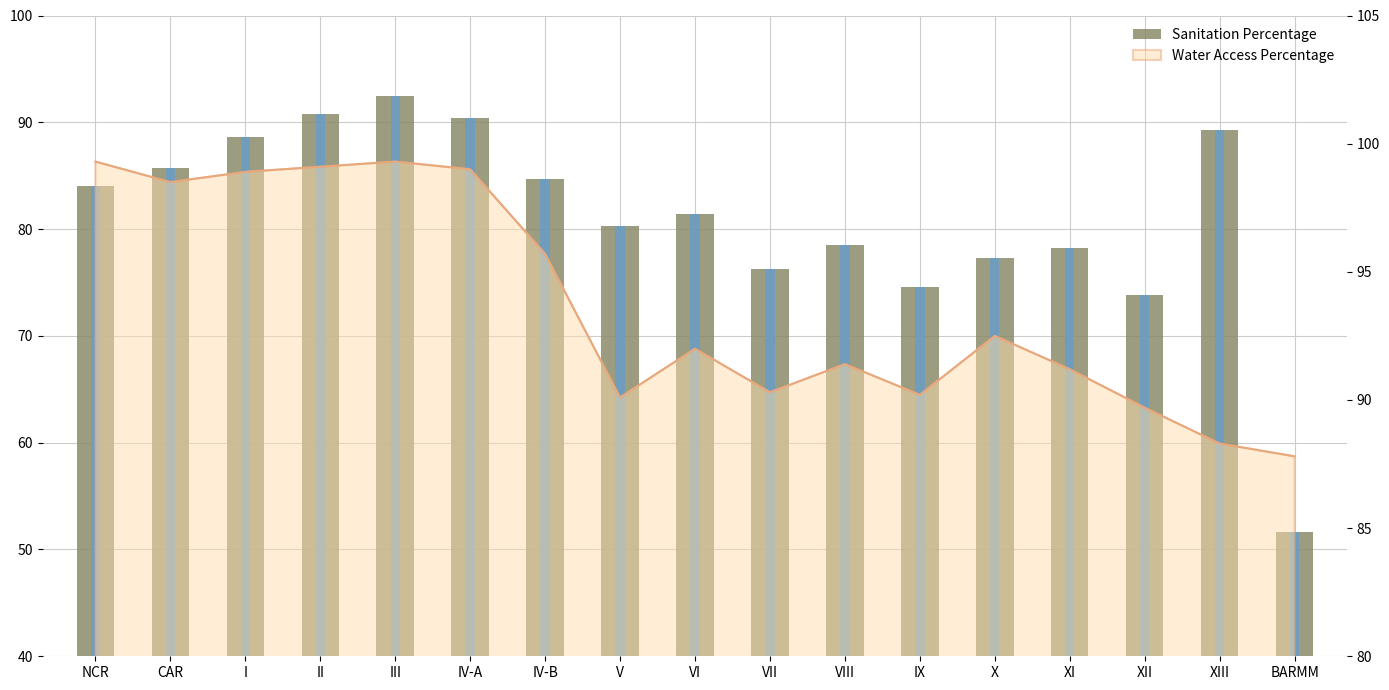

What is the greatest value displayed?

92.5